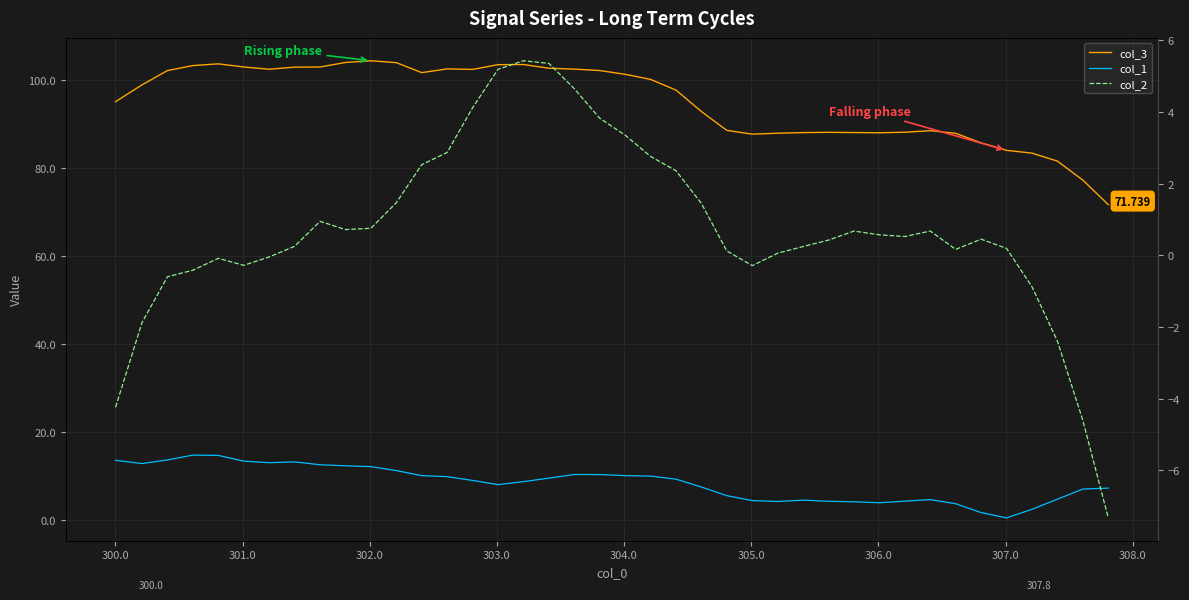

Is the value of col_2 at 27 greater than the value of col_3 at 19?

No